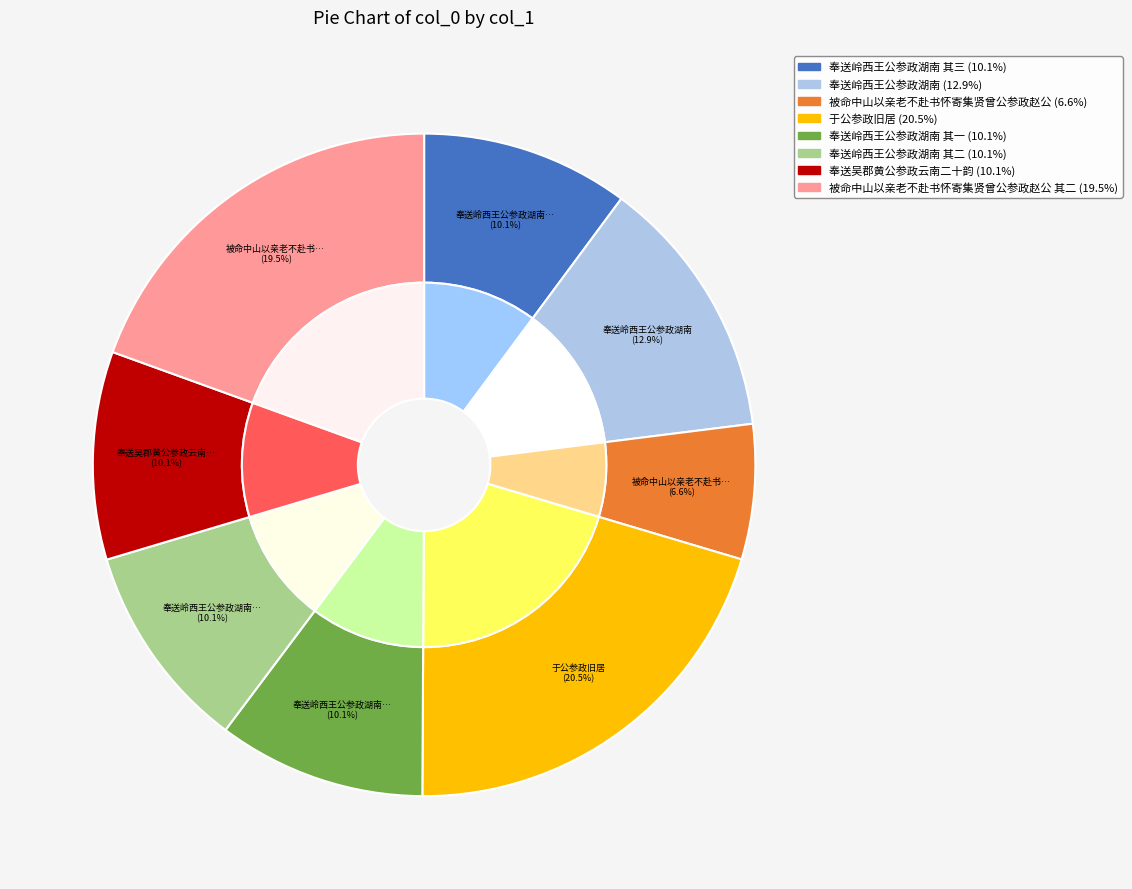

How many segments does this pie chart have?

8